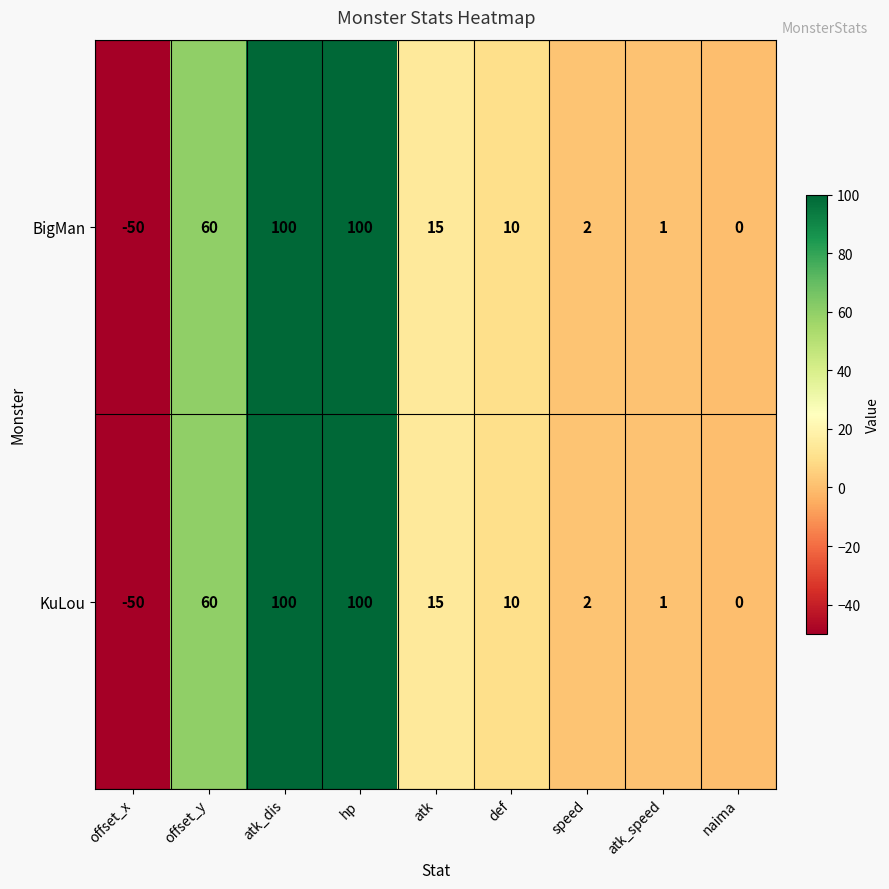

Which category has the lowest value across all series?

offset_x